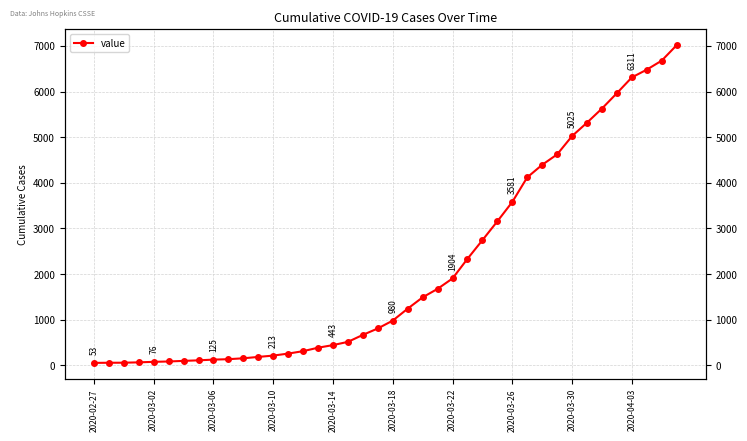

What position from the right is 21?

19